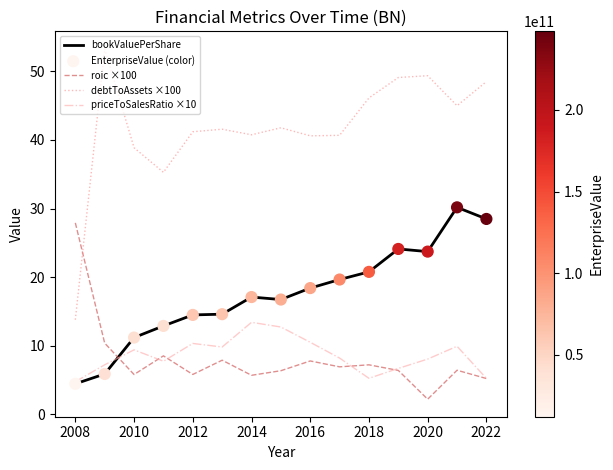

Which series has the widest spread of values?

debtToAssets ×100